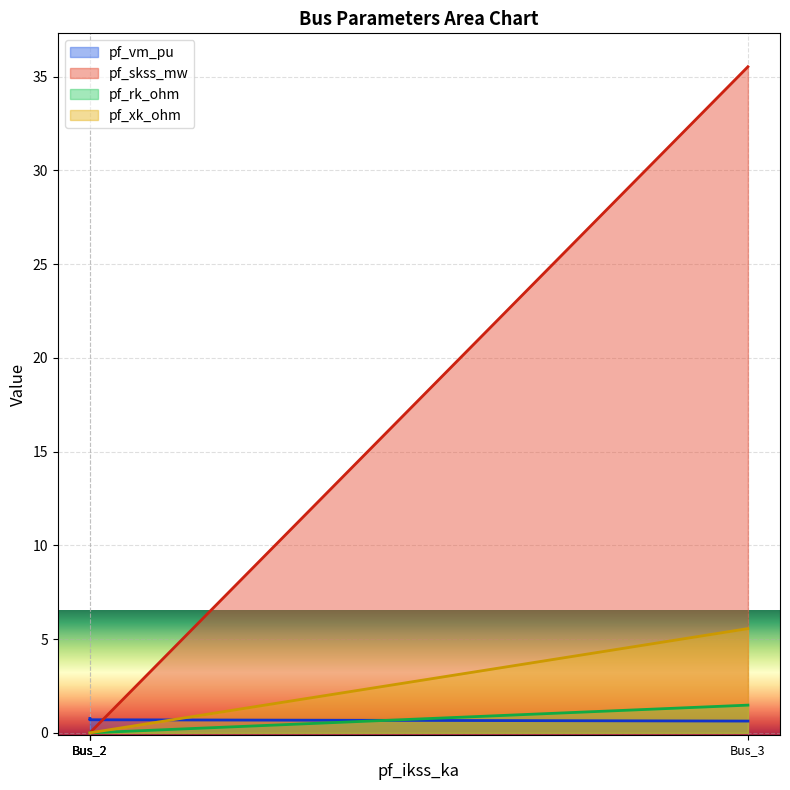

True or false: pf_skss_mw has more than 2 interior local peaks.

False